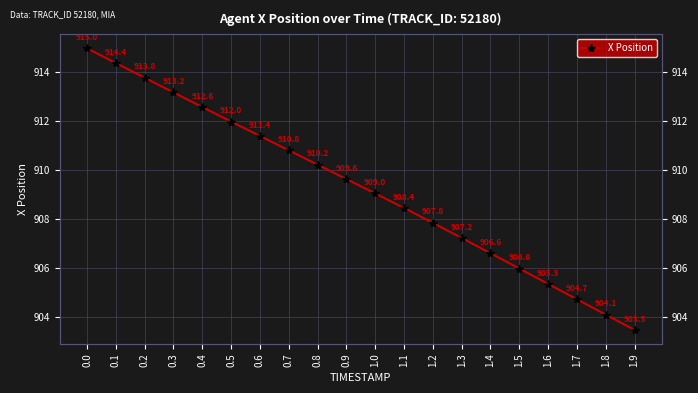

Where is the data nearest to the value 909?

1.0